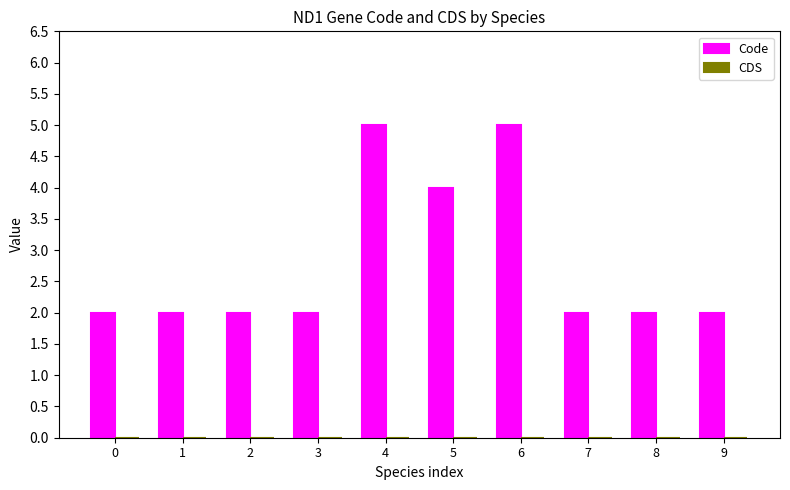

What is the difference between the values at 6 and 7?

3